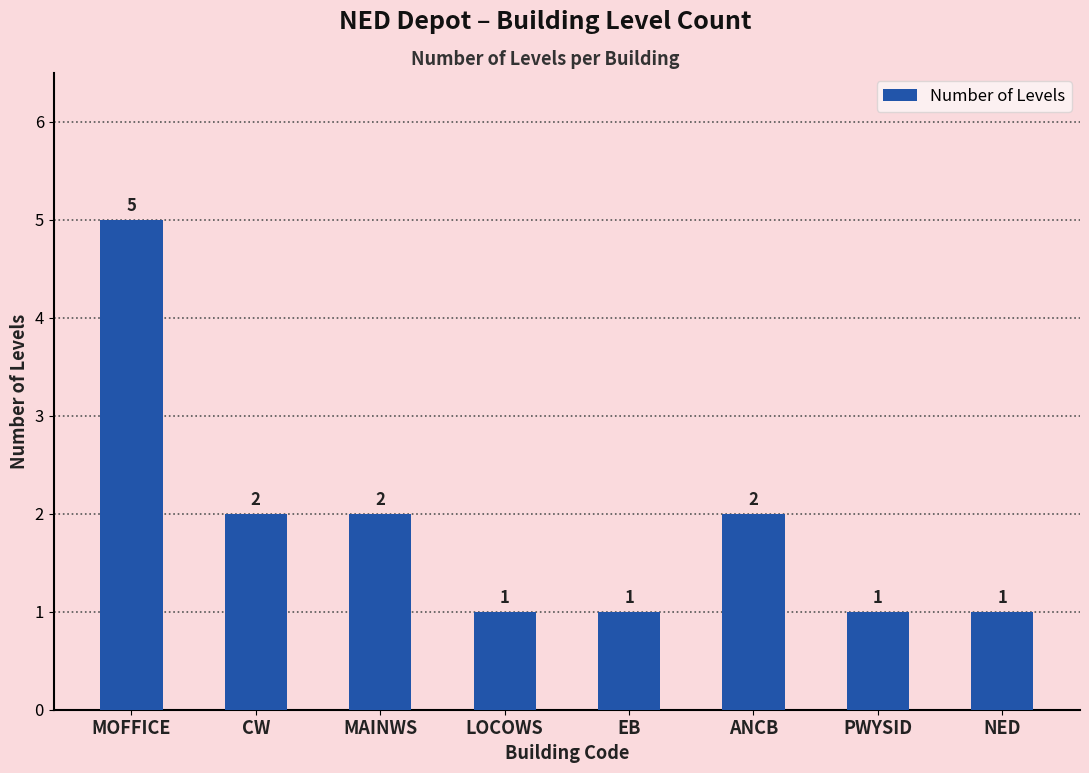

The value at CW is 1. True or false?

False